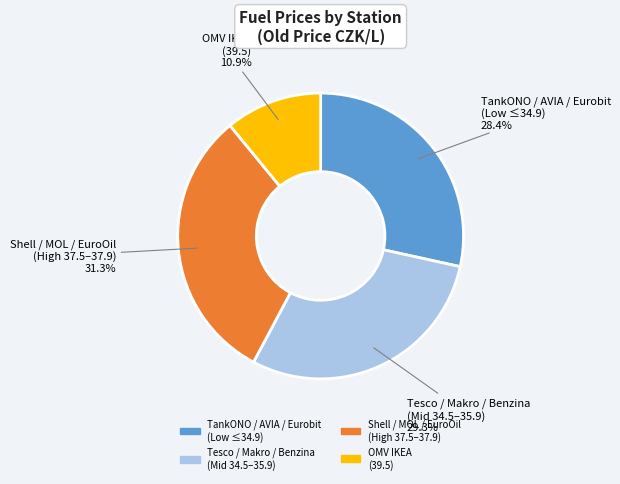

Is there any slice that represents more than half of the pie?

No